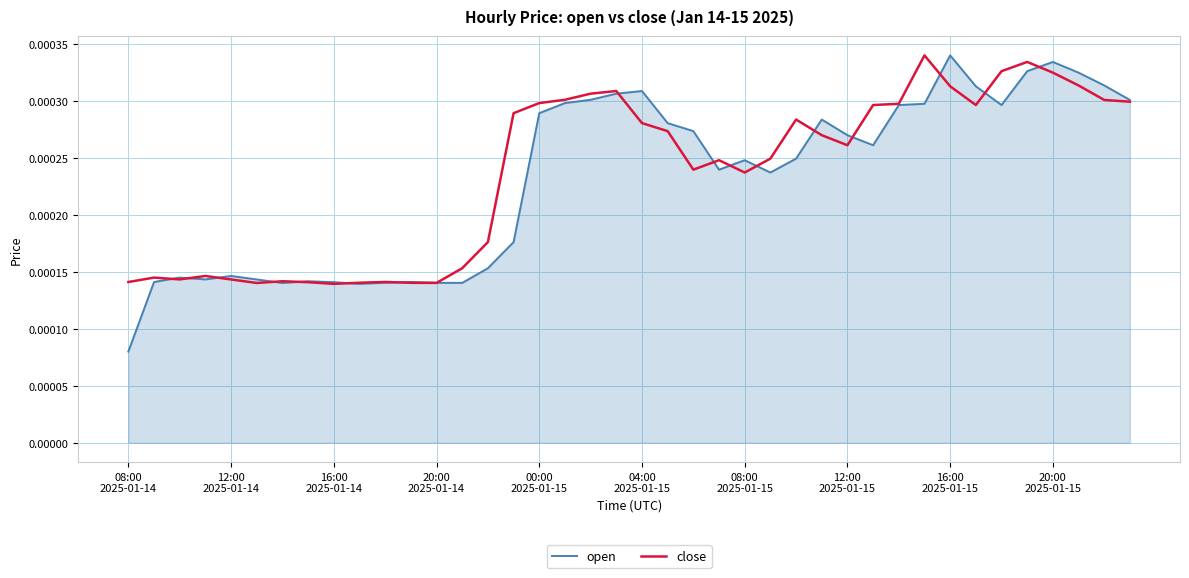

How many lines are shown in the chart?

2